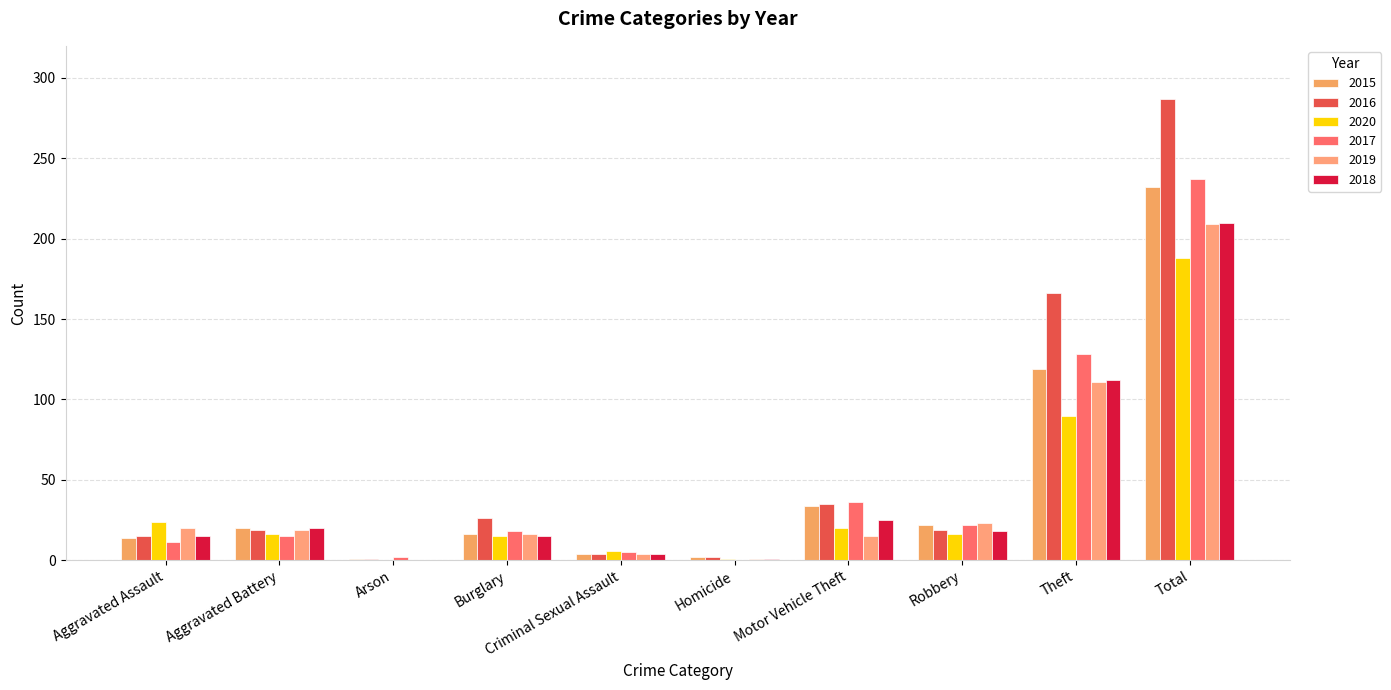

The 2016 series shows 2 at Criminal Sexual Assault. True or false?

False